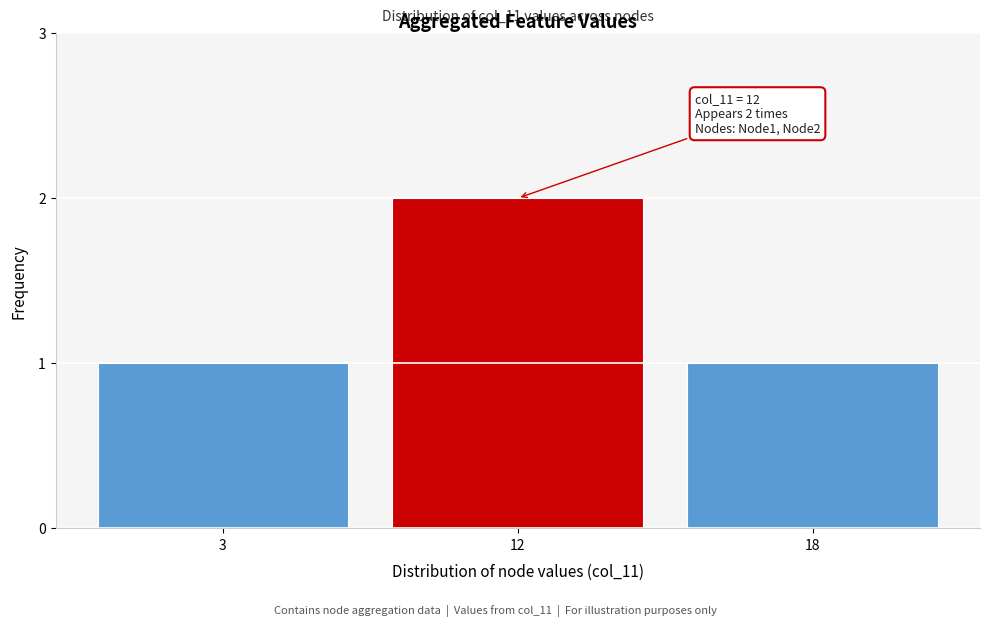

Reading right to left, transcribe all the data shown in this chart.

18=1	12=2	3=1